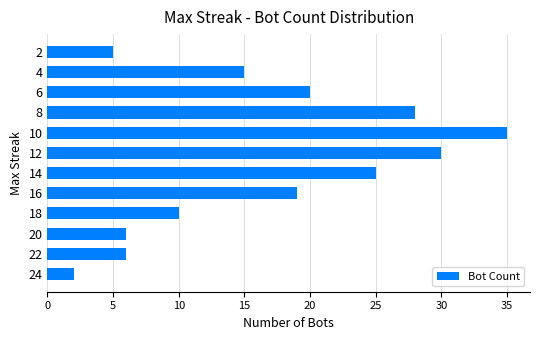

What is the sum of the values at 24 and 16?

21